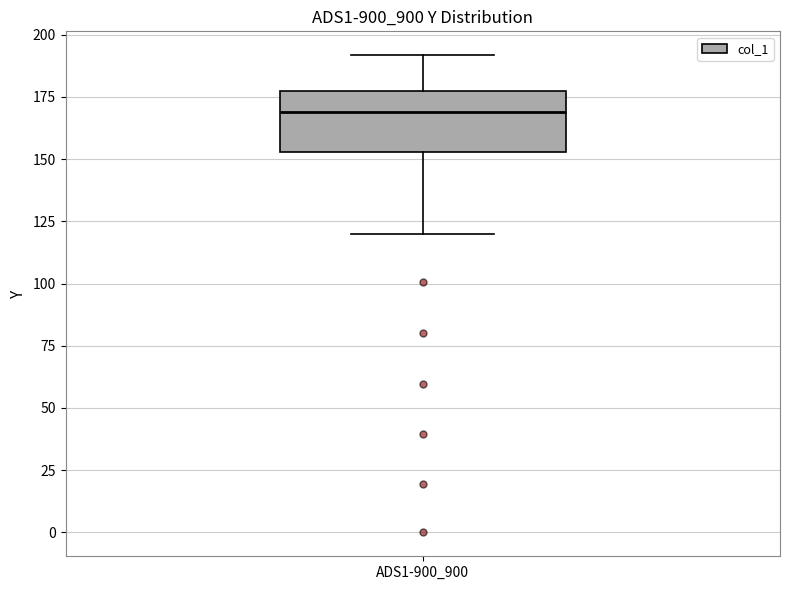

Transcribe this box plot: give where the median line is, the range the box spans, and where the two whiskers end, as read against the y-axis. The values are not printed on the chart, so give them approximately, as read against the axis.

median 170, box 155 to 175, whiskers 120 to 190